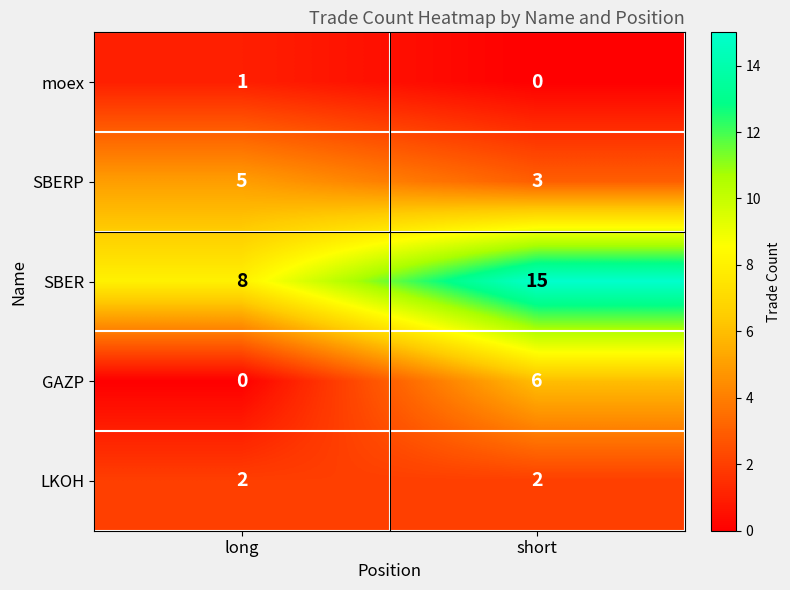

Reading left to right, extract all data points from this chart.

moex: 1	0
SBERP: 5	3
SBER: 8	15
GAZP: 0	6
LKOH: 2	2